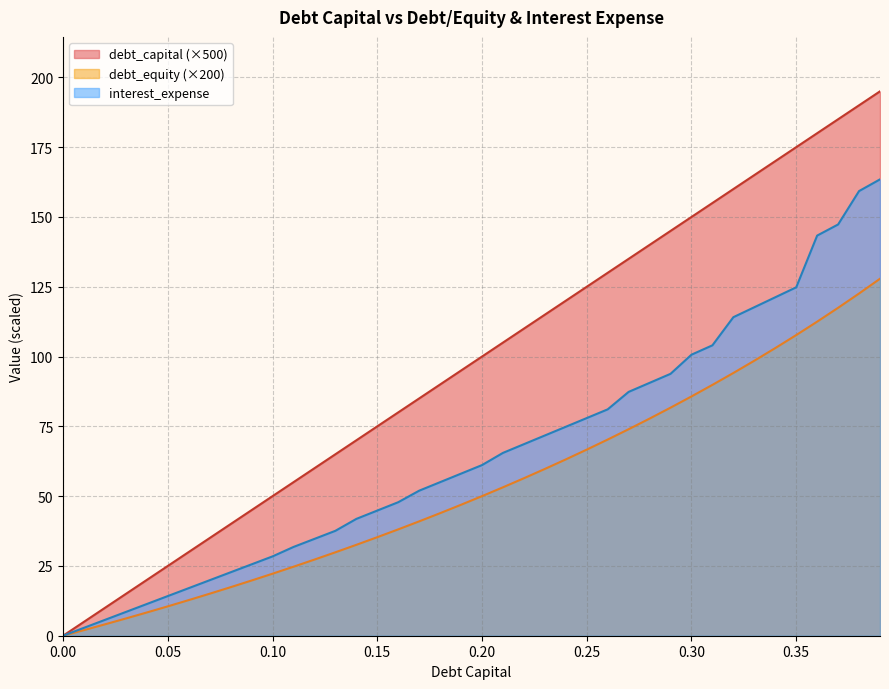

What is the difference between the debt_equity values at 0.15 and 0.04?

27.0